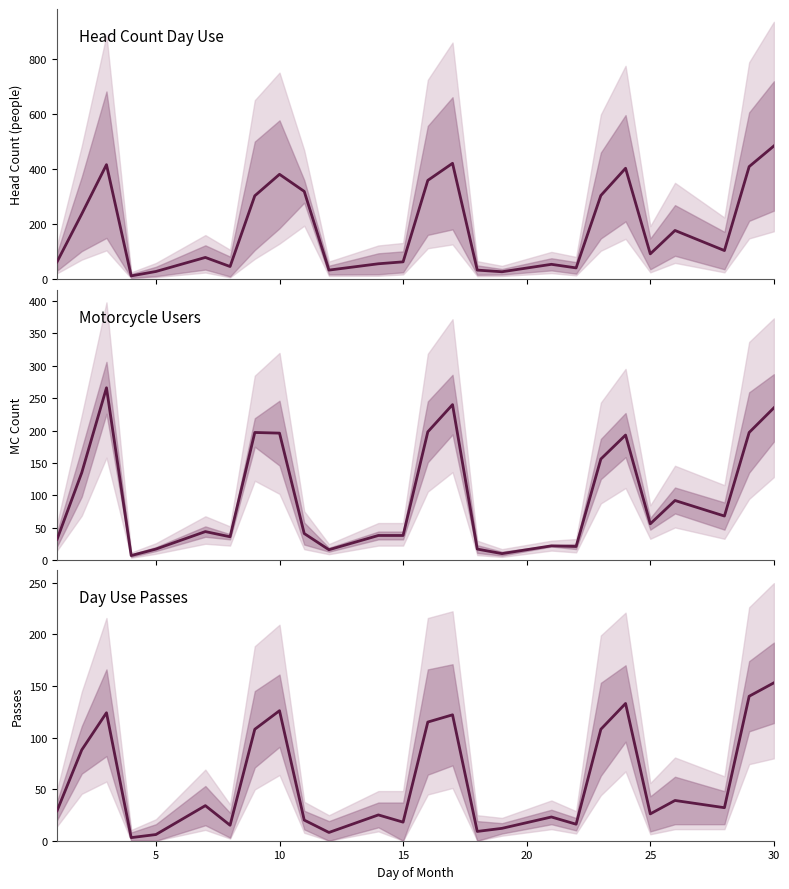

The MC Riders series shows 17 at 5. True or false?

True